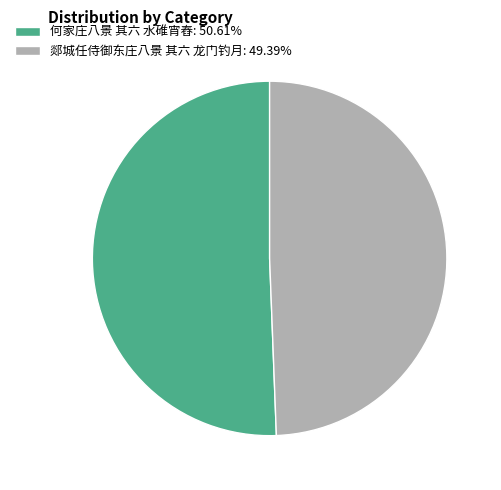

What is the ratio of the value at 郯城任侍御东庄八景 其六 龙门钓月 to the value at 何家庄八景 其六 水碓宵舂?

1.0